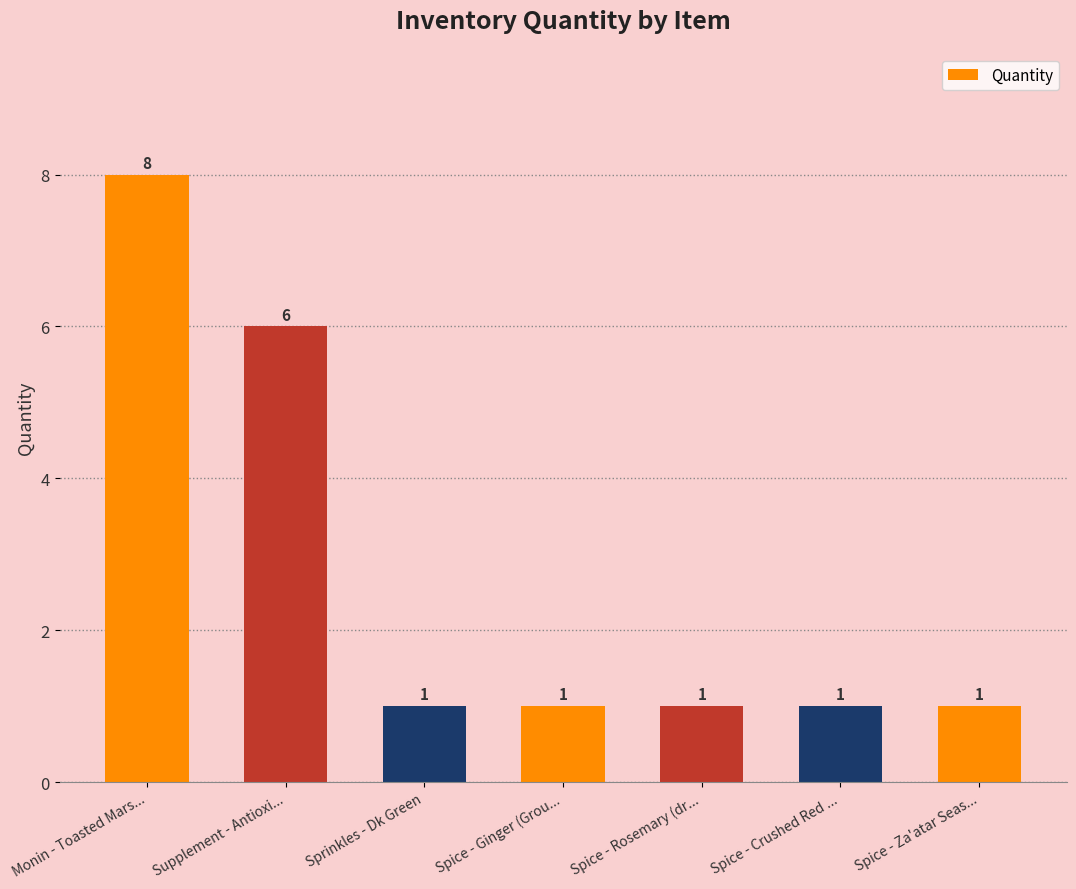

Reading right to left, what are all the values shown in this chart?

1	1	1	1	1	6	8